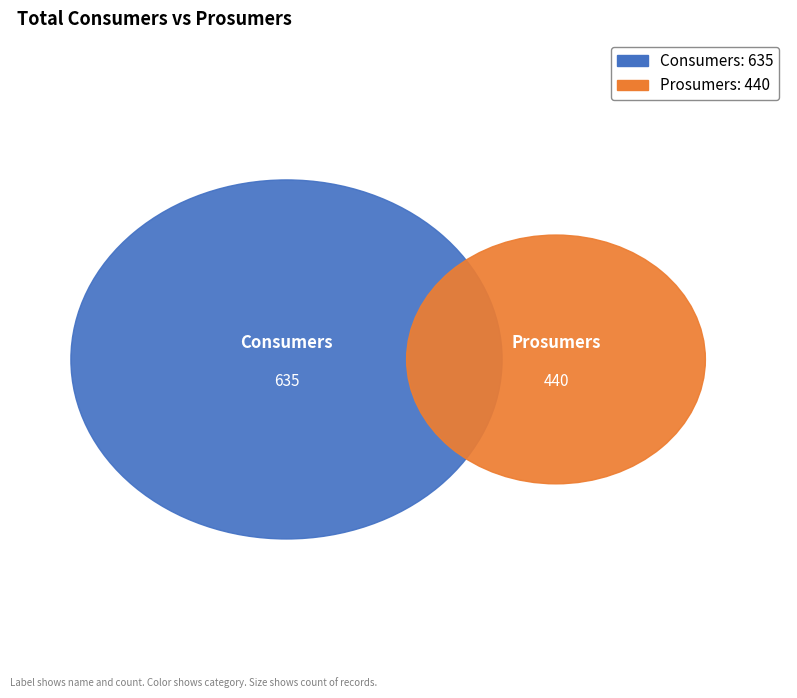

To the nearest percent, what is the combined percentage of Prosumers and Consumers?

100%